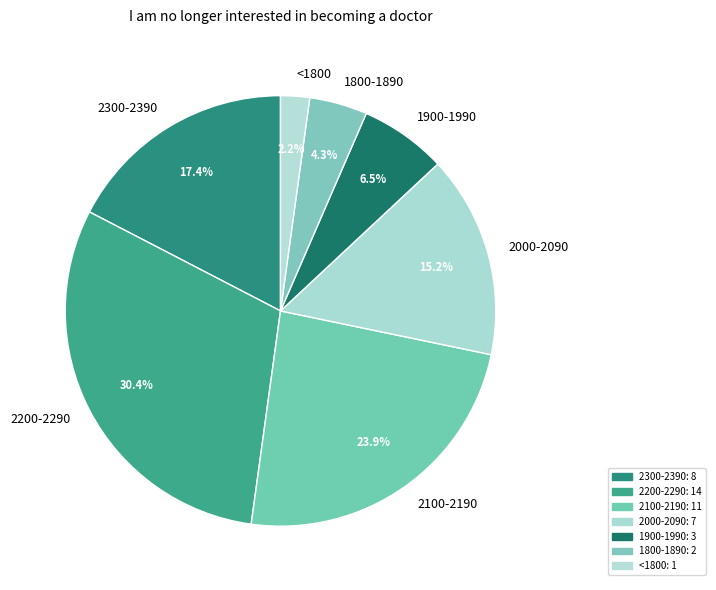

Approximately how many times larger is the value at 2100-2190 compared to 2300-2390?

1.4